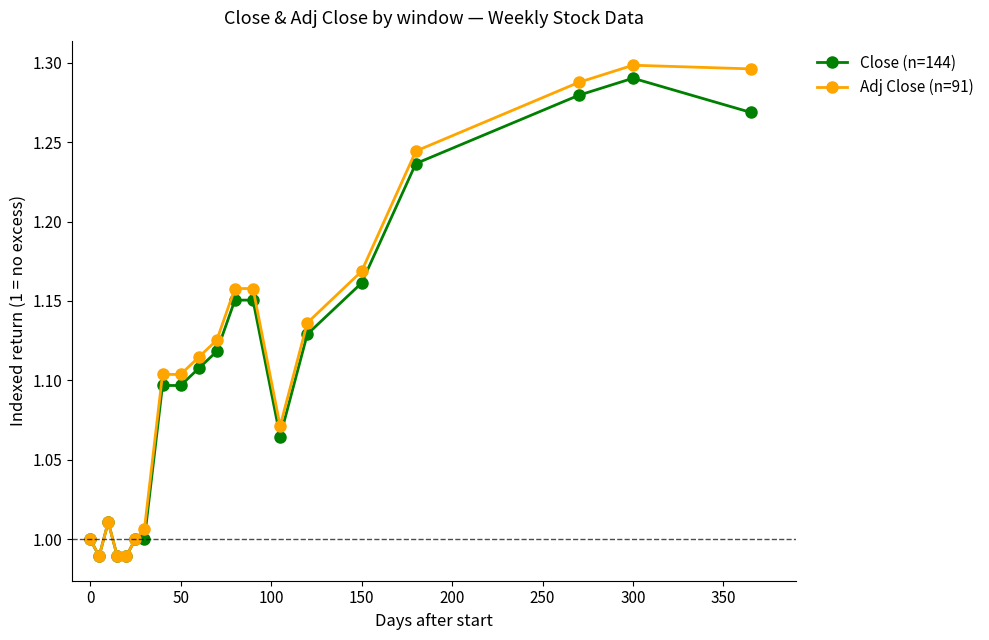

Which series has the widest spread of values?

Adj Close (n=91)